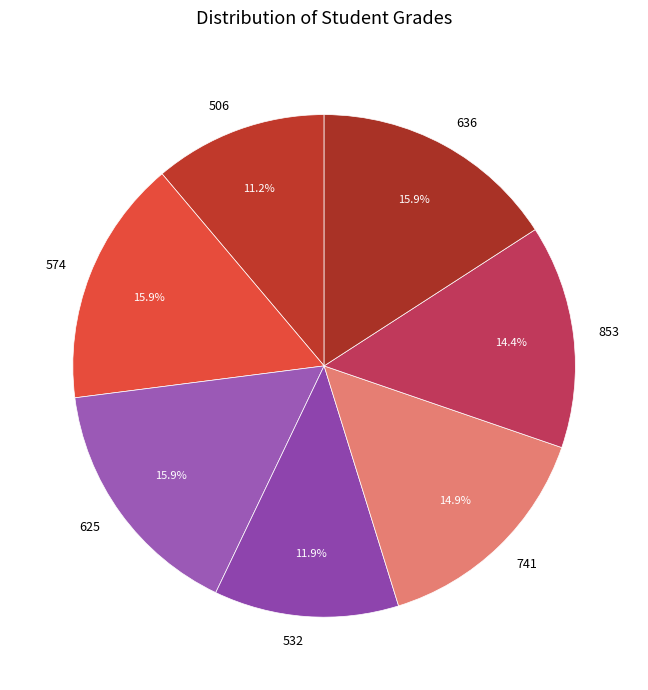

Is 636 the majority of the pie?

No